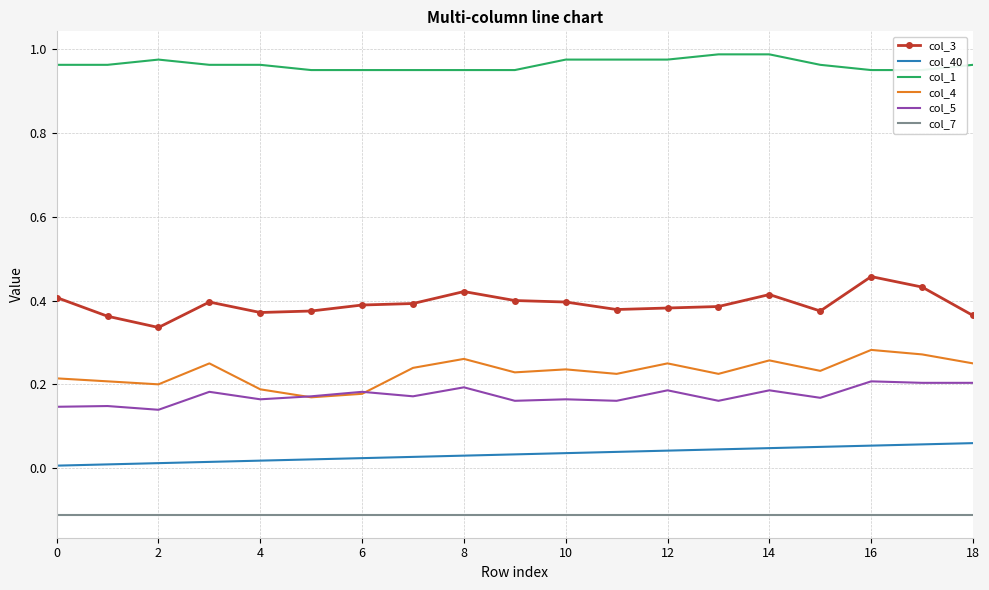

At how many categories does at least one series exceed 0?

19